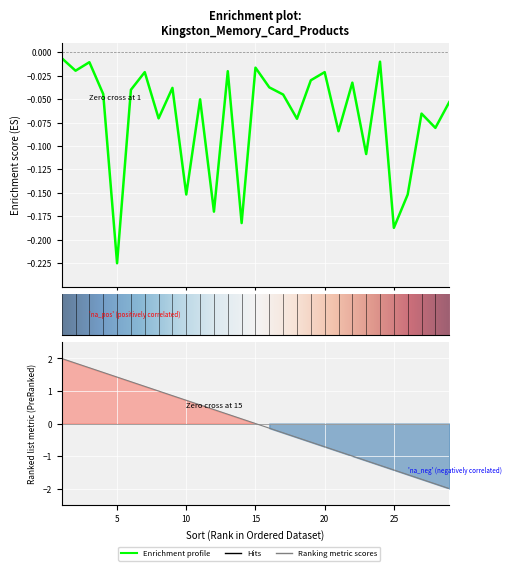

Does the chart display data point markers on the line(s)?

No